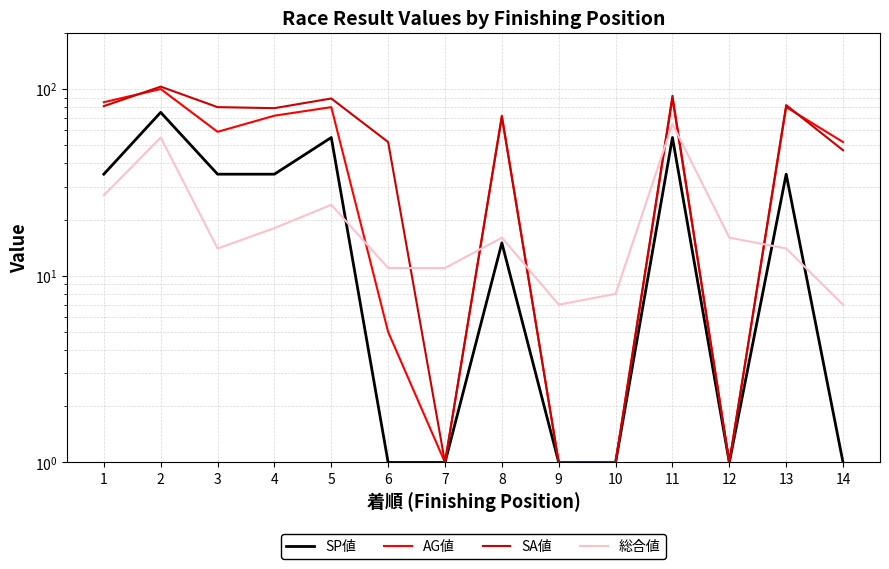

True or false: SP値 has more than 2 points higher than both neighbors.

True